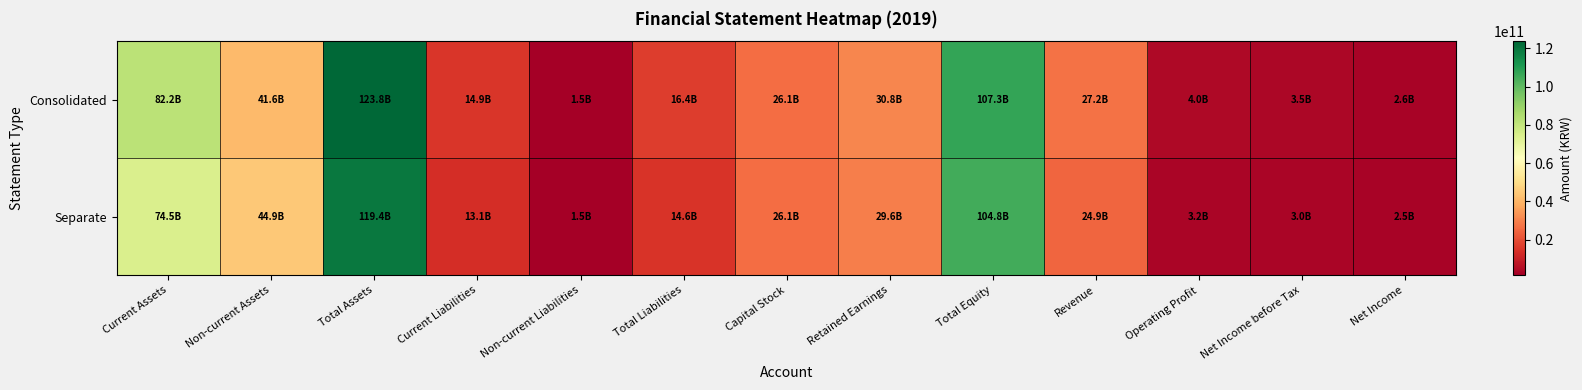

At which category is the sum across all series the highest?

Total Assets